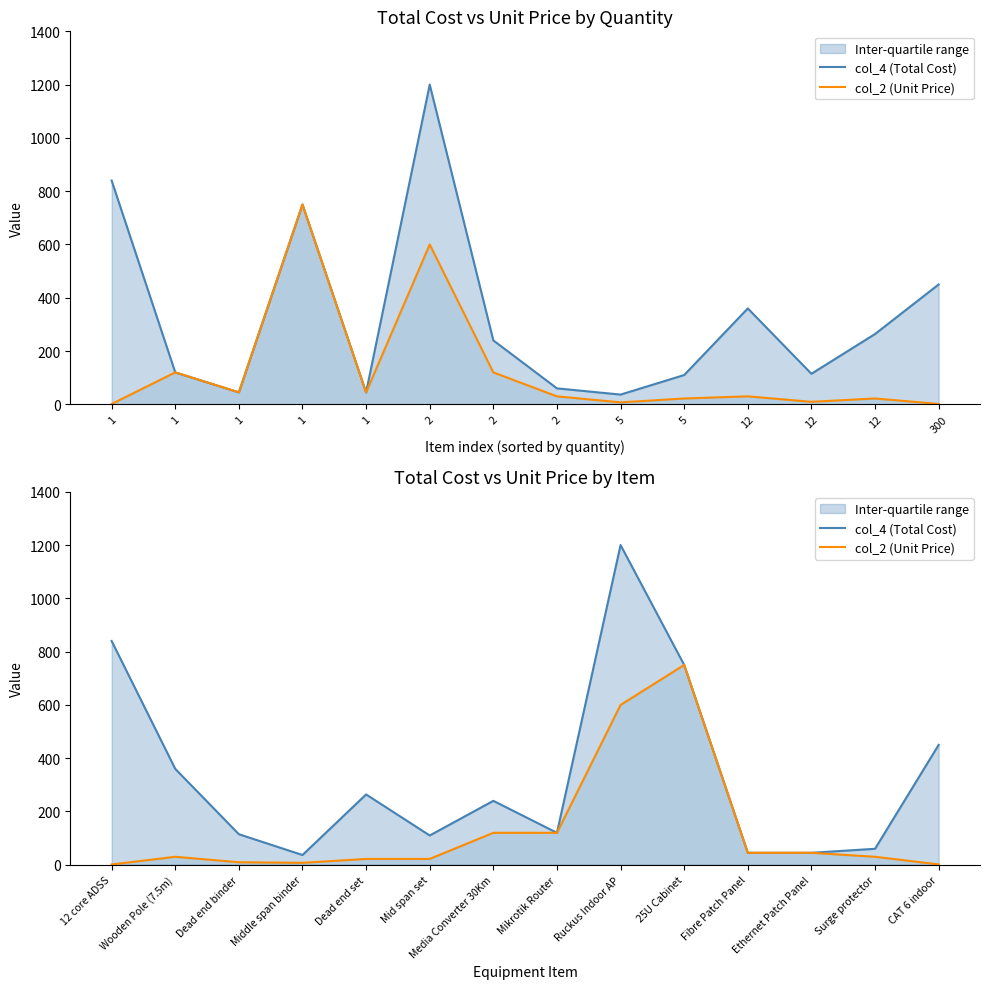

What is the difference between the second highest and second lowest values in the col_4 (Total Cost) series?

795.0